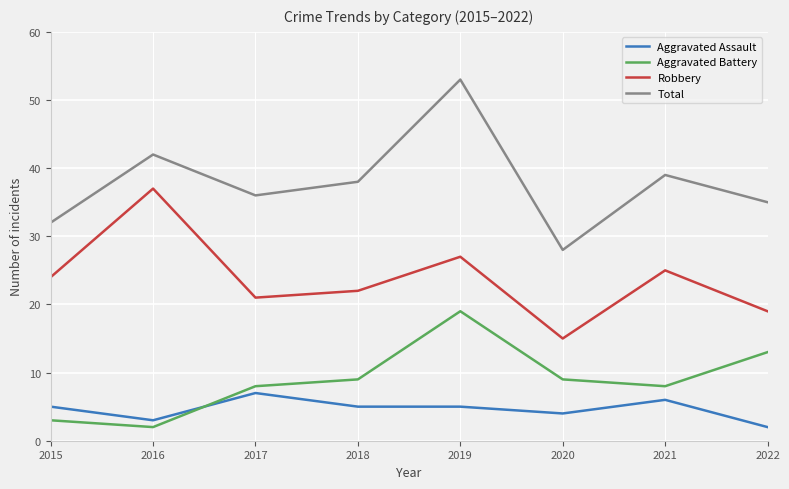

Is it true that Total equals 36 at 2017?

True